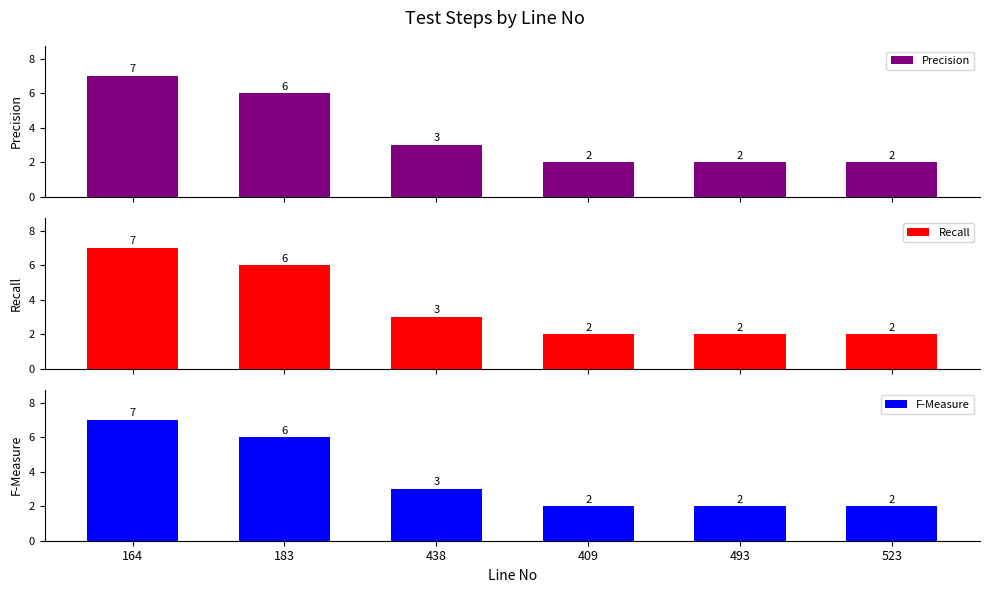

Which category has the lowest value across all series?

409